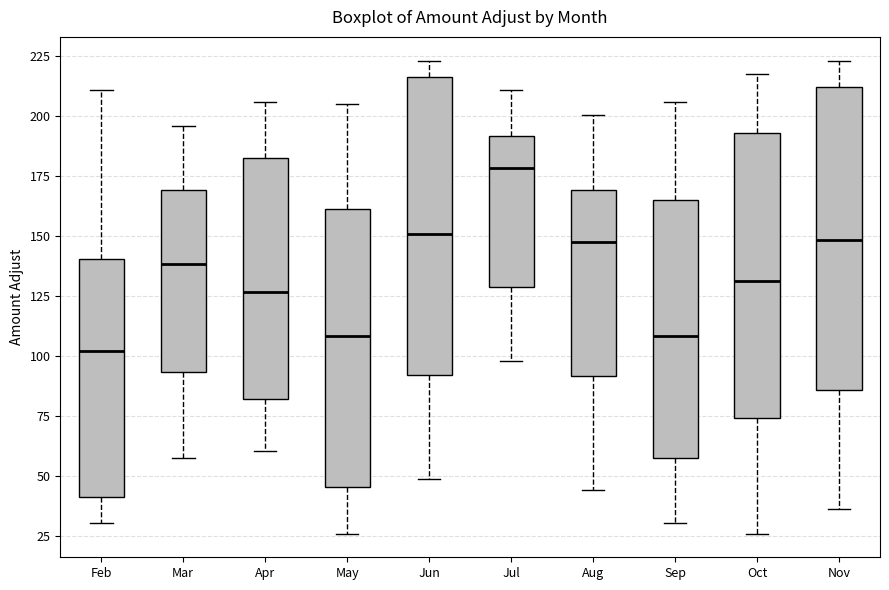

Reading left to right, transcribe this box plot: for each box, give where its median line is, the range the box spans, and where its two whiskers end, as read against the y-axis. The values are not printed on the chart, so give them approximately, as read against the axis.

Feb: median 100, box 40 to 140, whiskers 30 to 210
Mar: median 140, box 95 to 170, whiskers 55 to 195
Apr: median 125, box 80 to 180, whiskers 60 to 205
May: median 110, box 45 to 160, whiskers 25 to 205
Jun: median 150, box 90 to 215, whiskers 50 to 225
Jul: median 180, box 130 to 190, whiskers 100 to 210
Aug: median 145, box 90 to 170, whiskers 45 to 200
Sep: median 110, box 55 to 165, whiskers 30 to 205
Oct: median 130, box 75 to 195, whiskers 25 to 215
Nov: median 150, box 85 to 210, whiskers 35 to 225